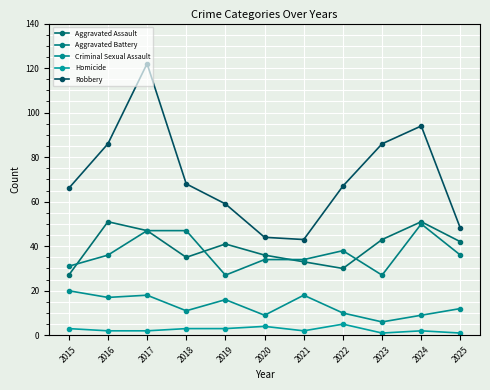

What is the lowest value of the Aggravated Assault series?

27